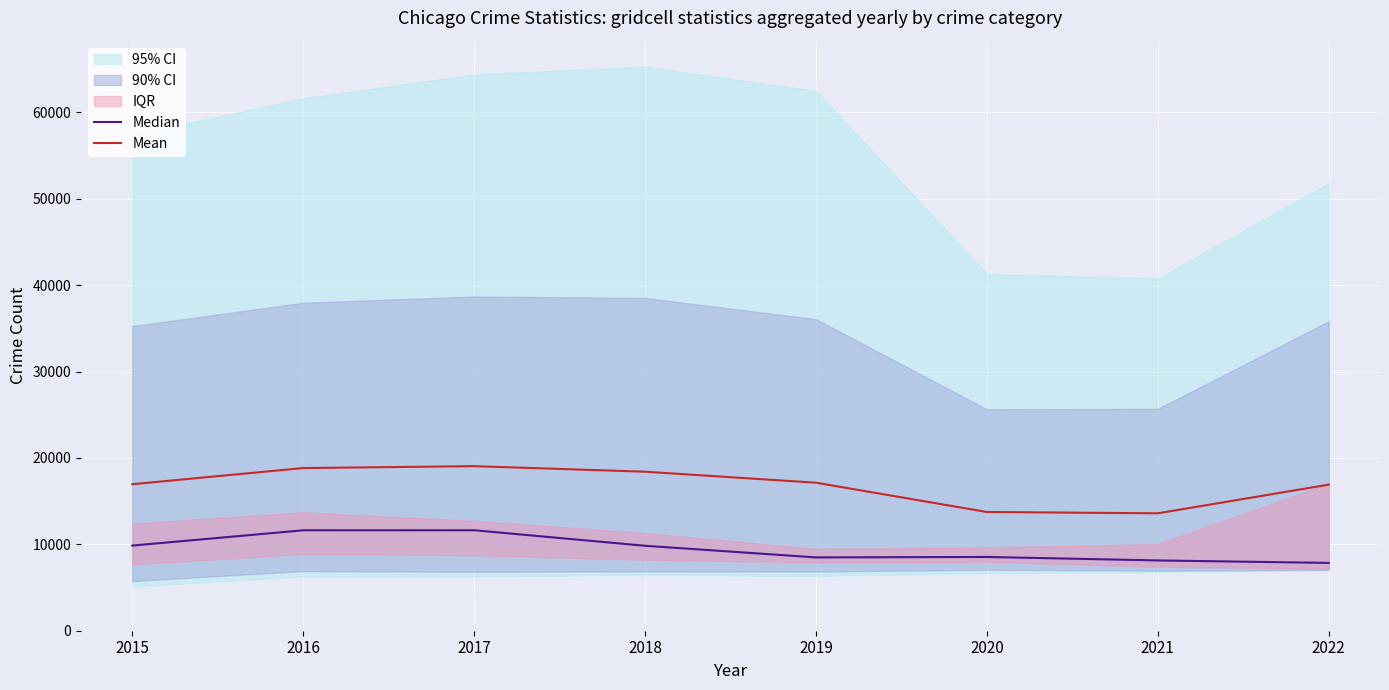

How many values in the Median series are below 9831?

4